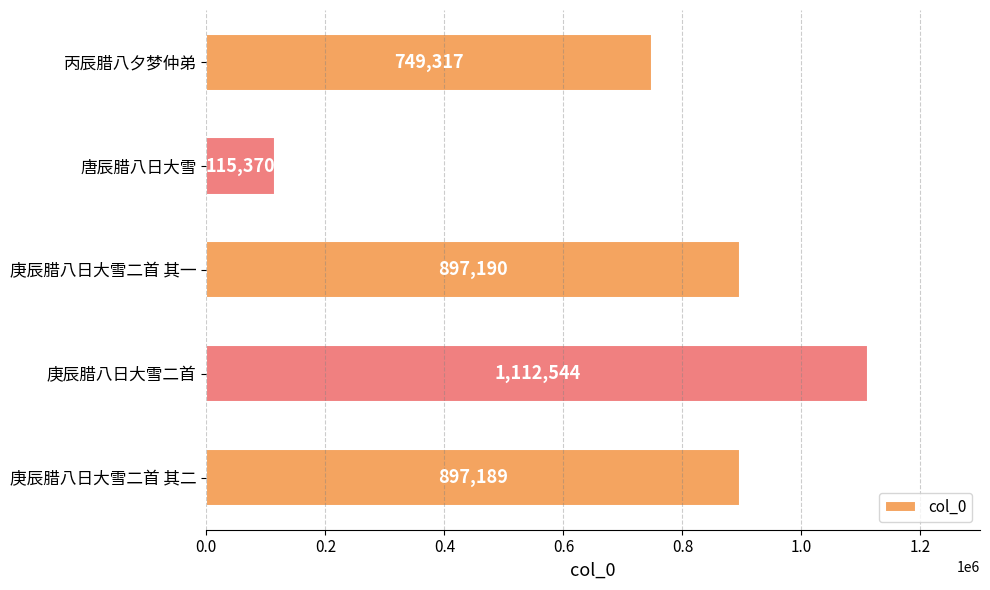

Reading bottom to top, what are all the values shown in this chart?

897189	1112544	897190	115370	749317